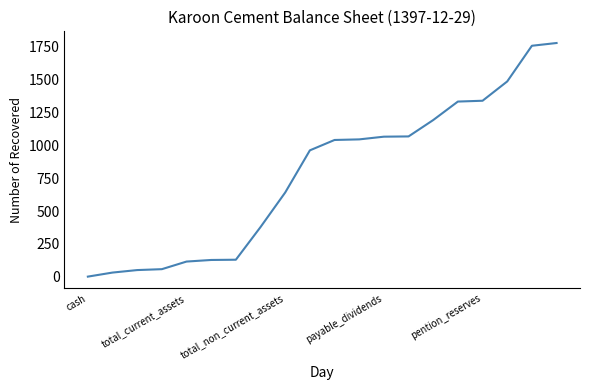

What is the greatest value displayed?

1779.9